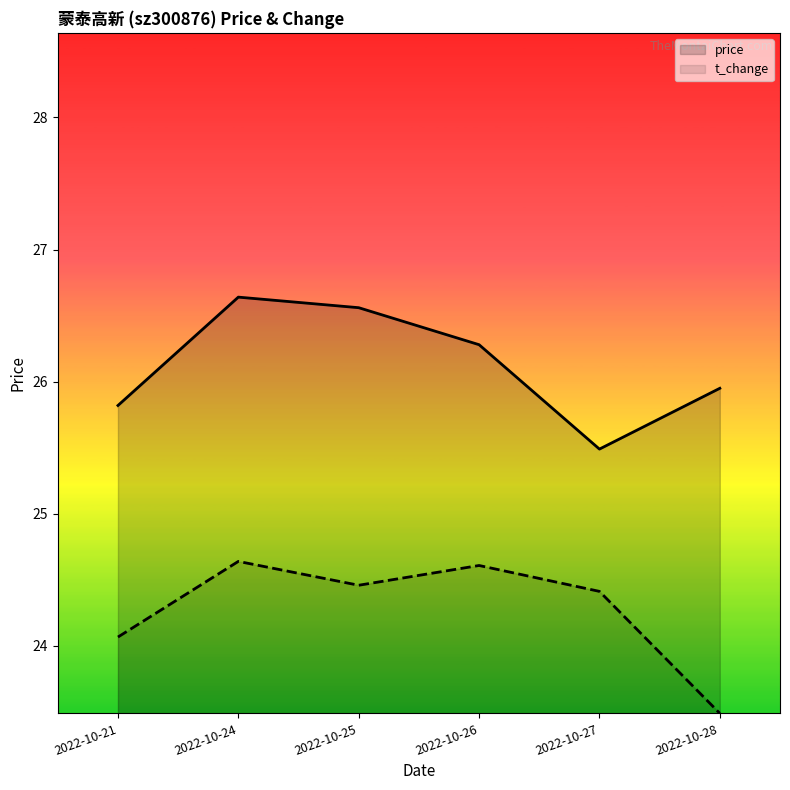

Does the chart display data point markers on the line(s)?

No